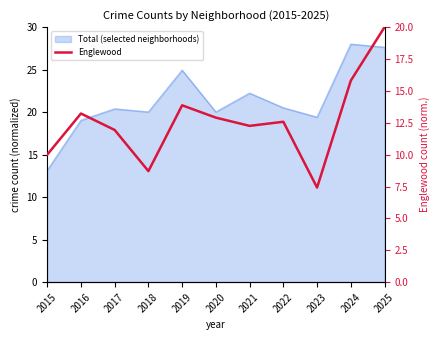

At which label is the value closest to 13?

2020